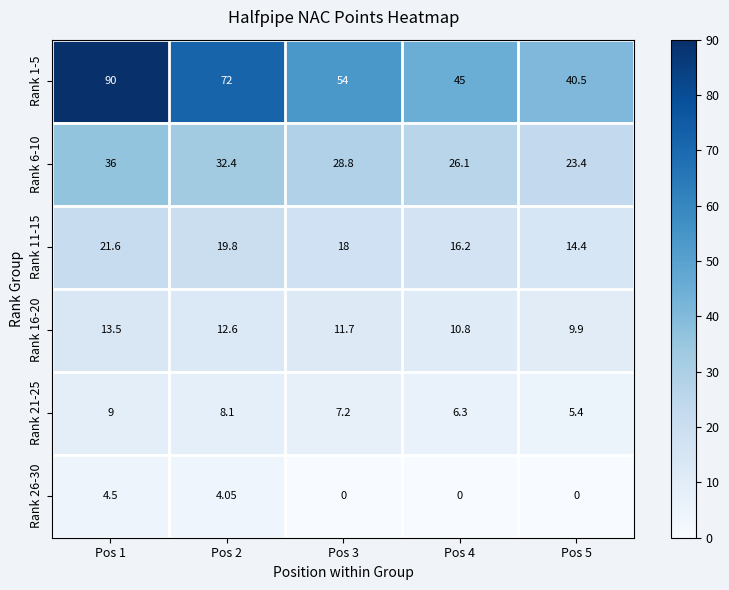

Rank the series by their maximum value, from lowest to highest.

Rank 26-30, Rank 21-25, Rank 16-20, Rank 11-15, Rank 6-10, Rank 1-5